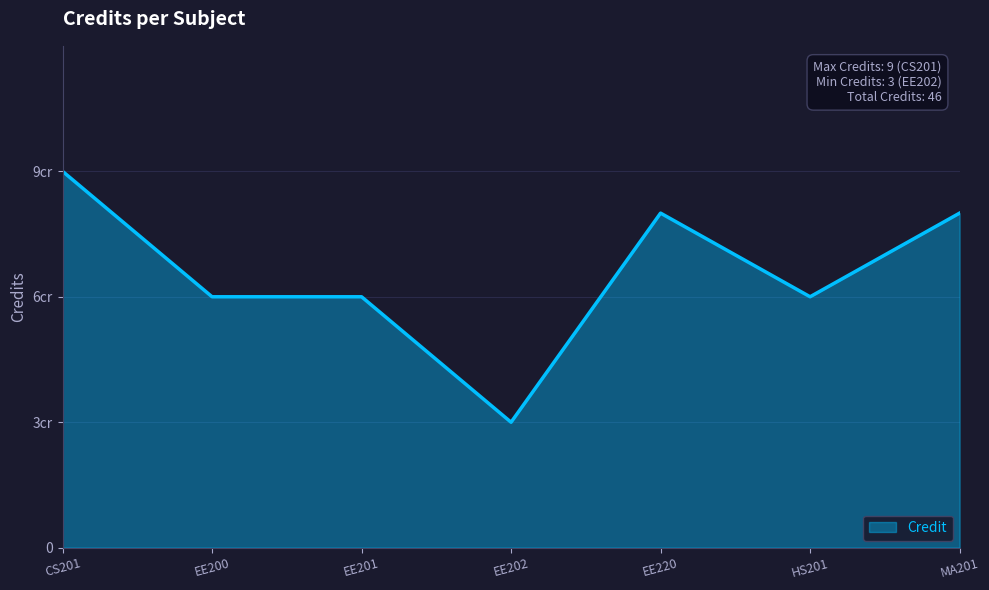

Is this an area chart (filled region under the line)?

Yes